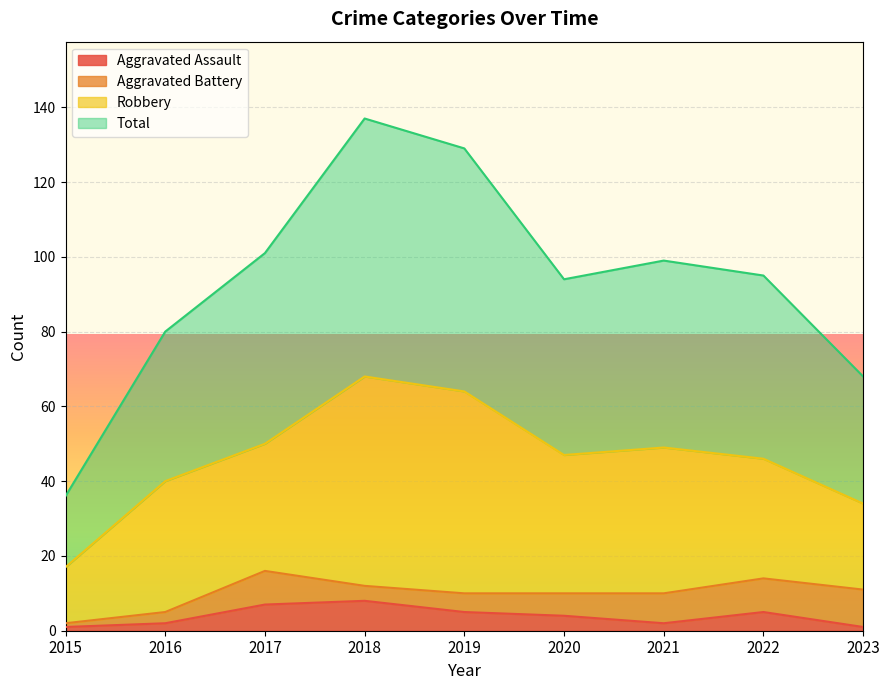

What is the highest value of the Aggravated Assault series?

8